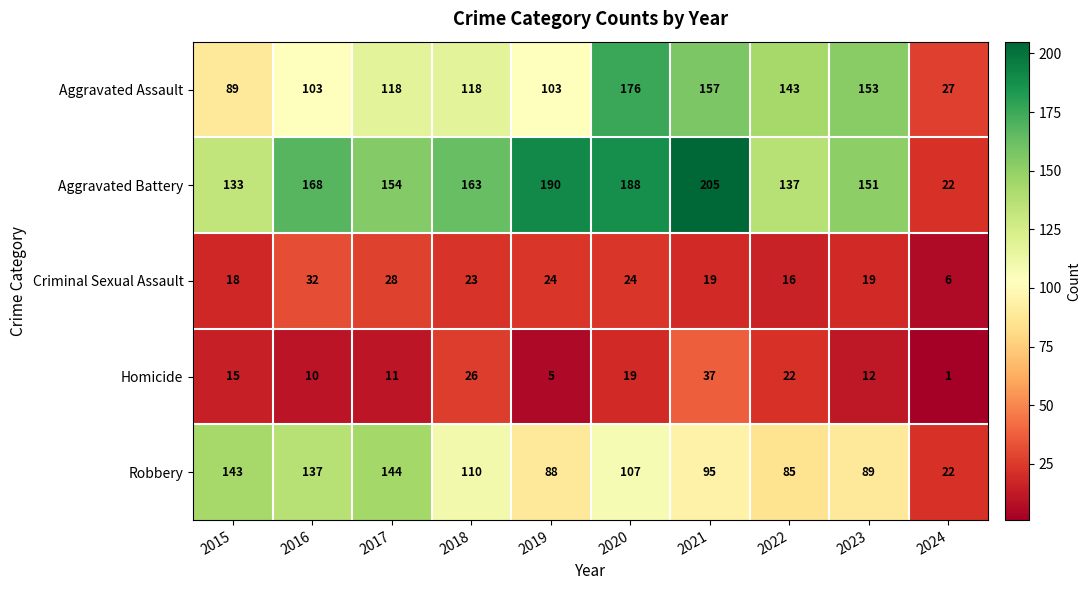

At which category is the sum across all series the highest?

2020